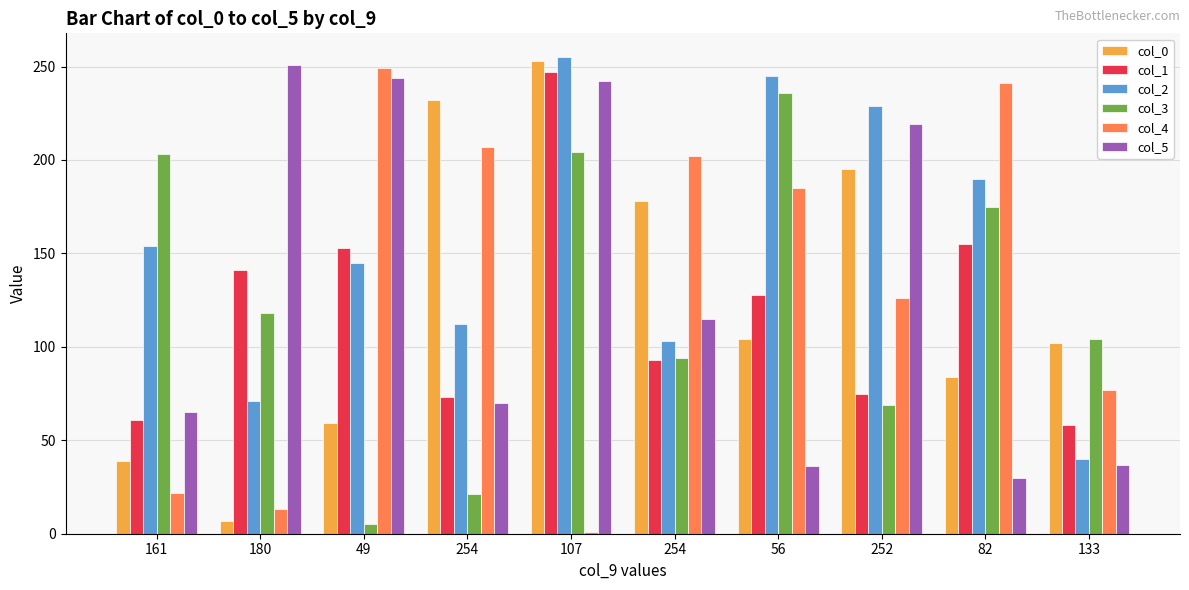

At which category is the sum across all series the highest?

107